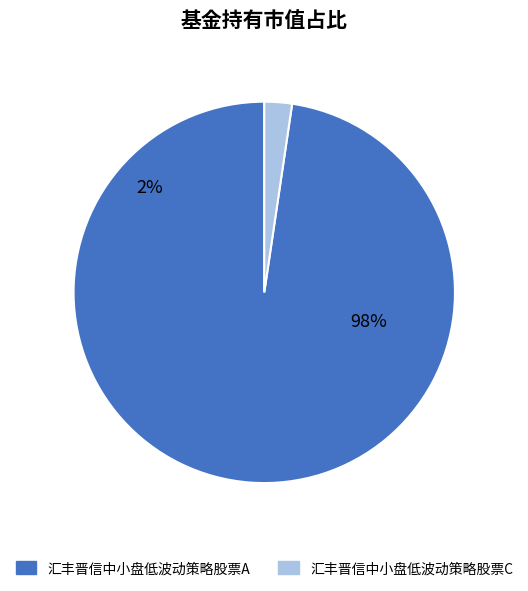

Which category has the biggest portion of the pie?

汇丰晋信中小盘低波动策略股票A